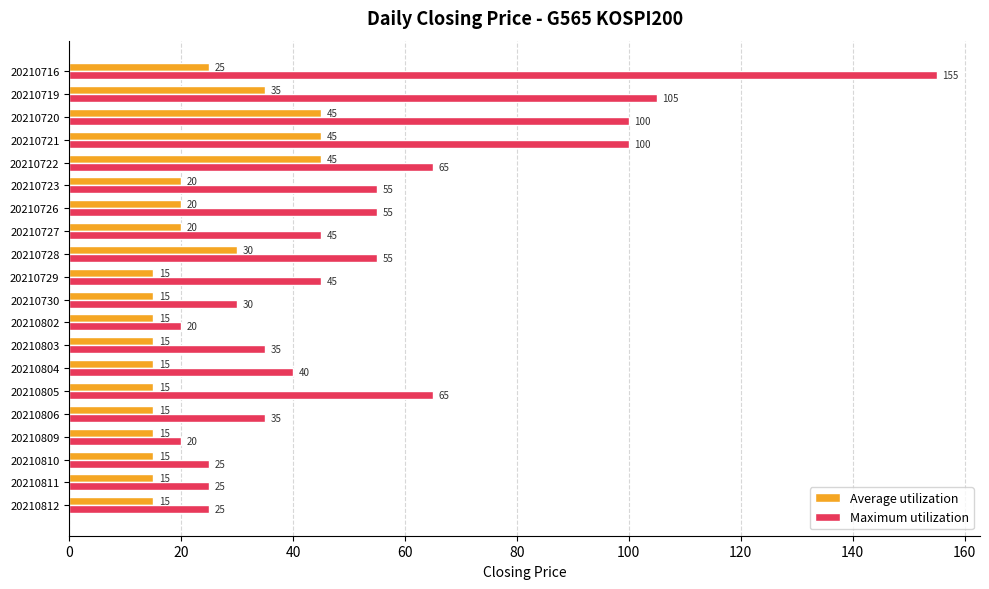

The value of Average utilization at 20210803 is 26. True or false?

False